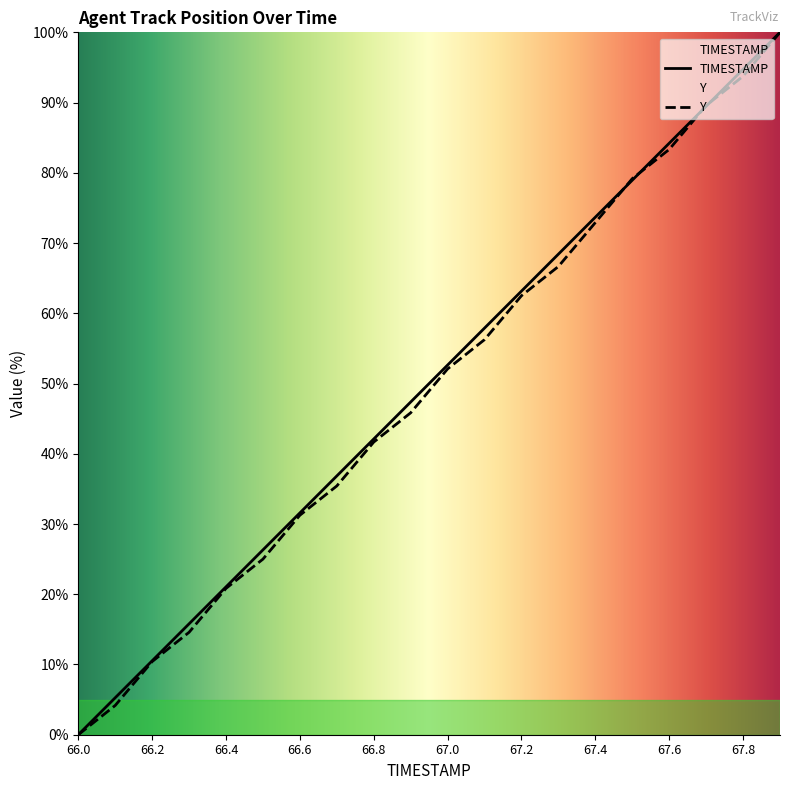

List the series in order of their peak value, lowest first.

TIMESTAMP, Y